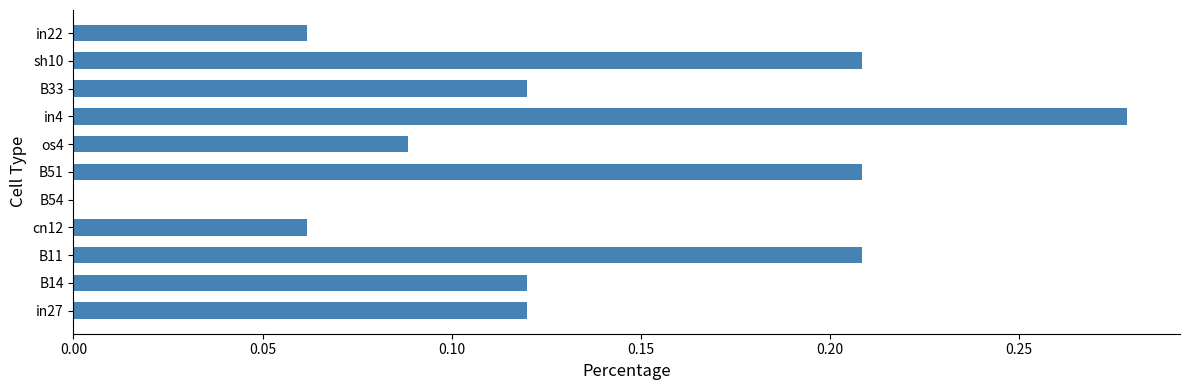

Are the bars horizontal?

Yes